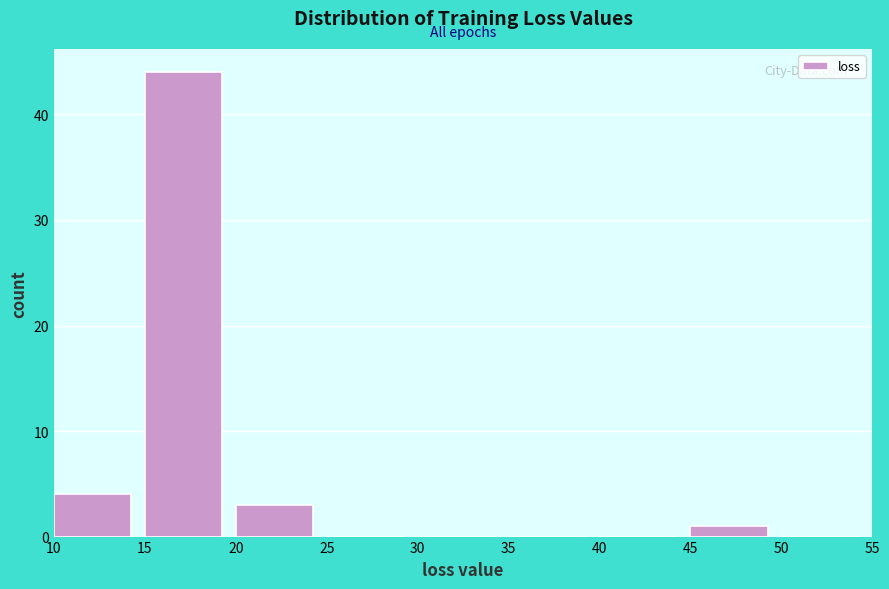

What is the height of the bar covering 15 to 20 on the x-axis? The values are not printed on the chart, so give them approximately, as read against the axis.

44